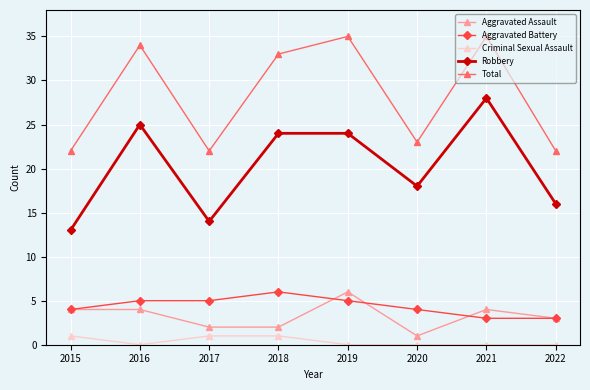

True or false: Robbery and Criminal Sexual Assault cross at least once.

False